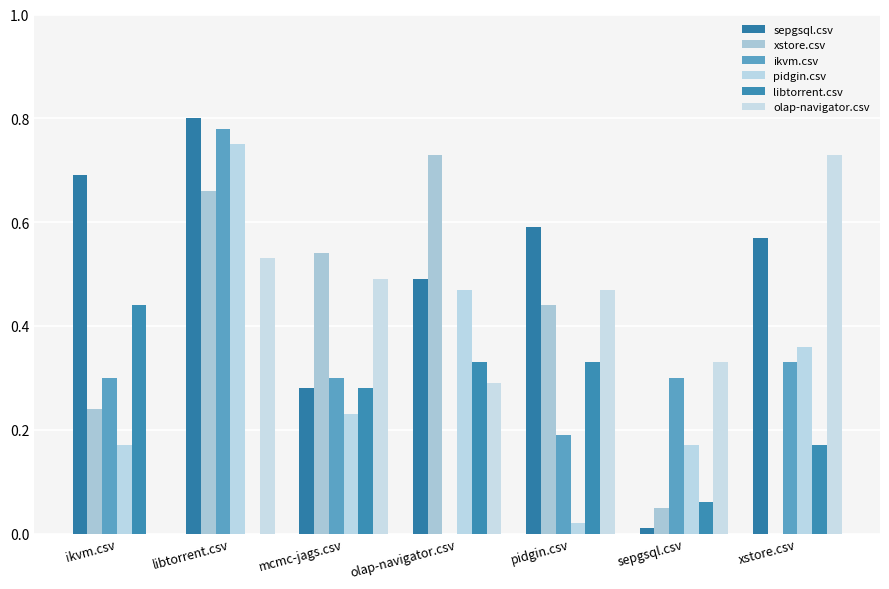

Reading left to right, list all the values displayed in this chart.

sepgsql.csv: ikvm.csv=0.7	libtorrent.csv=0.8	mcmc-jags.csv=0.3	olap-navigator.csv=0.5	pidgin.csv=0.6	sepgsql.csv=0.0	xstore.csv=0.6
xstore.csv: ikvm.csv=0.2	libtorrent.csv=0.7	mcmc-jags.csv=0.5	olap-navigator.csv=0.7	pidgin.csv=0.4	sepgsql.csv=0.1	xstore.csv=0.0
ikvm.csv: ikvm.csv=0.3	libtorrent.csv=0.8	mcmc-jags.csv=0.3	olap-navigator.csv=0.0	pidgin.csv=0.2	sepgsql.csv=0.3	xstore.csv=0.3
pidgin.csv: ikvm.csv=0.2	libtorrent.csv=0.8	mcmc-jags.csv=0.2	olap-navigator.csv=0.5	pidgin.csv=0.0	sepgsql.csv=0.2	xstore.csv=0.4
libtorrent.csv: ikvm.csv=0.4	libtorrent.csv=0.0	mcmc-jags.csv=0.3	olap-navigator.csv=0.3	pidgin.csv=0.3	sepgsql.csv=0.1	xstore.csv=0.2
olap-navigator.csv: ikvm.csv=0.0	libtorrent.csv=0.5	mcmc-jags.csv=0.5	olap-navigator.csv=0.3	pidgin.csv=0.5	sepgsql.csv=0.3	xstore.csv=0.7